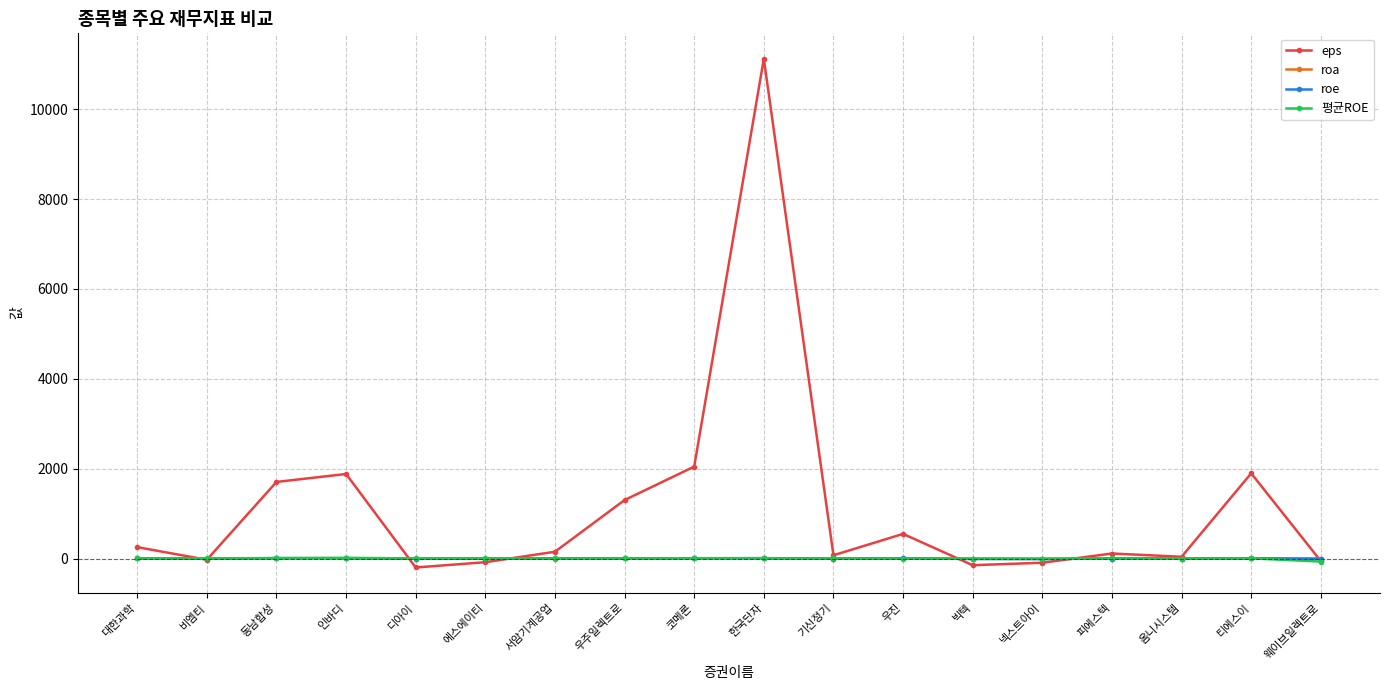

Does the chart display data point markers on the line(s)?

Yes